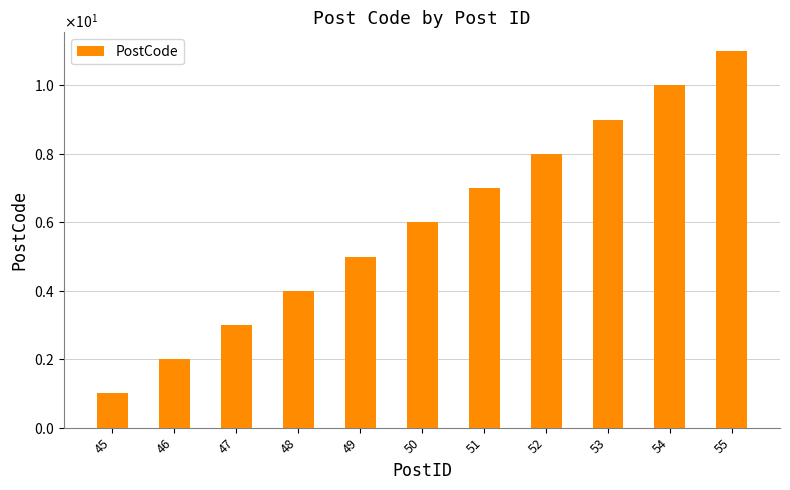

What is the minimum value shown in the chart?

1